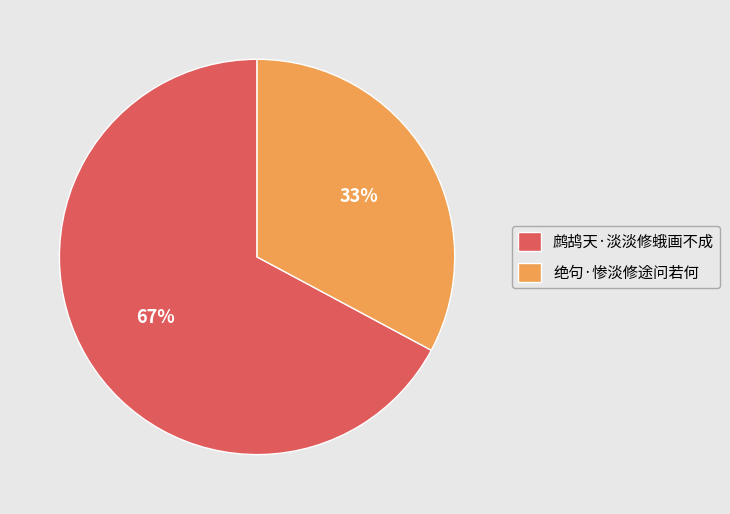

What percentage is the 绝句·惨淡修途问若何 slice, to the nearest percent?

33%